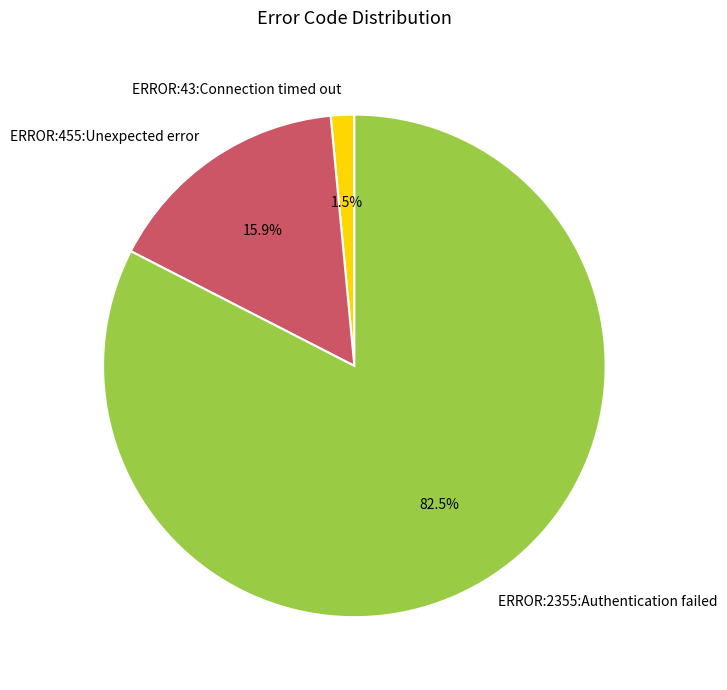

Count the number of slices in the pie.

3